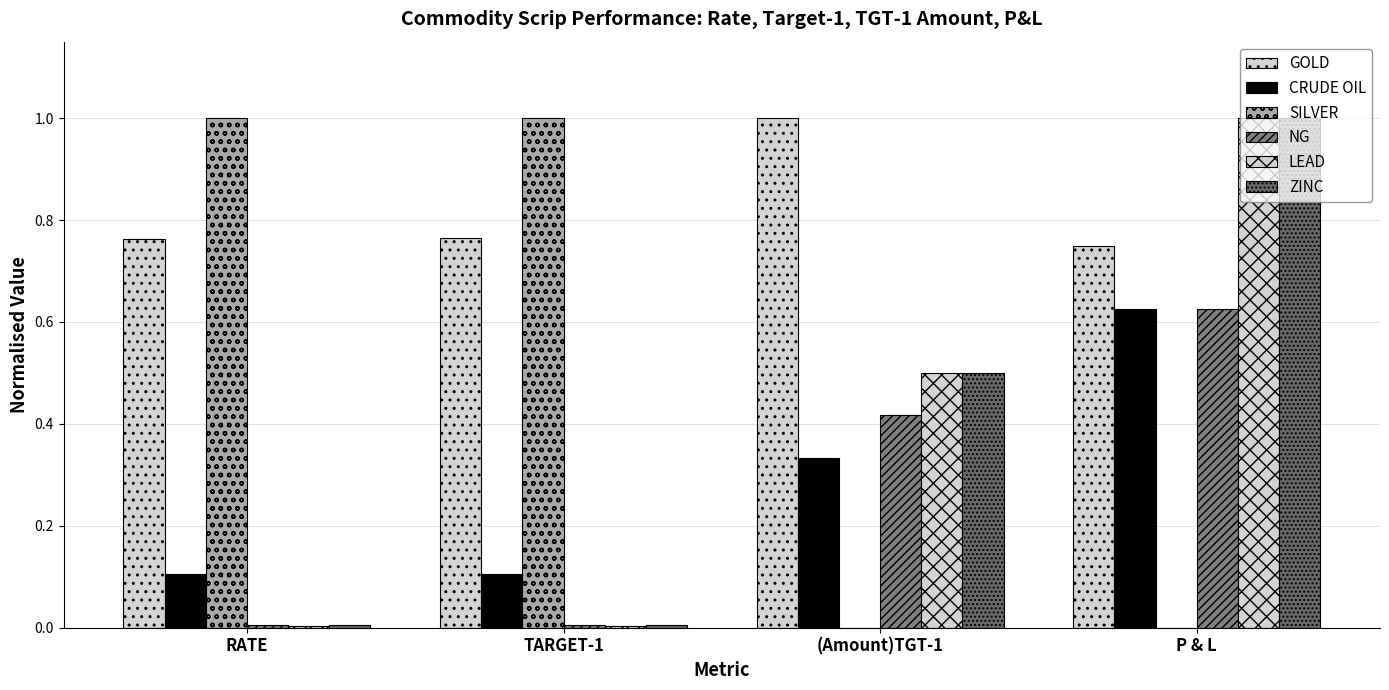

Is it true that GOLD equals 1.1 at TARGET-1?

False